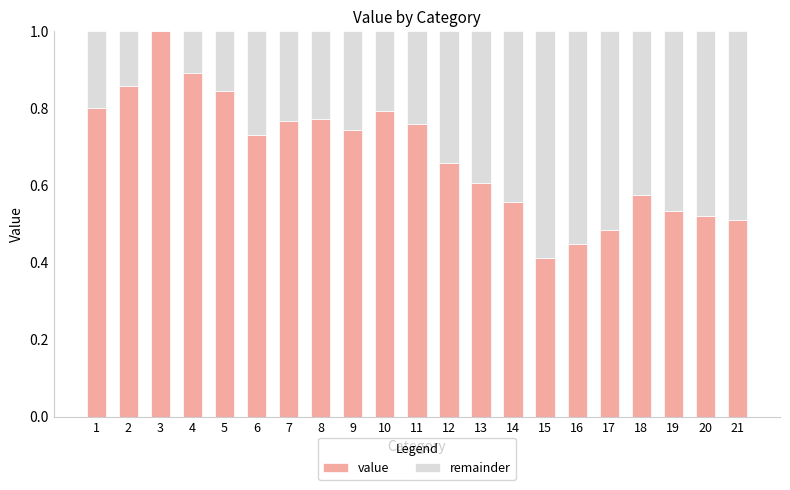

What is the maximum value for value?

1.0